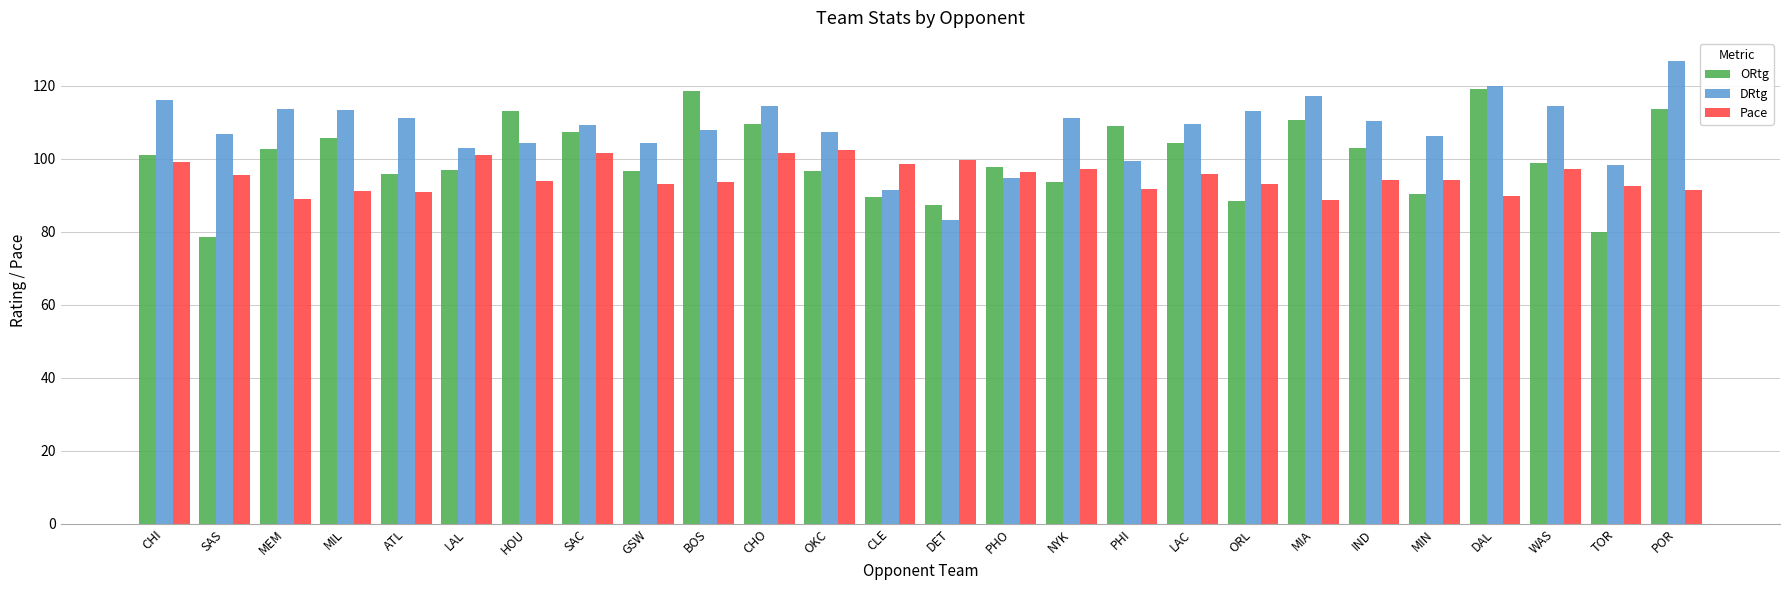

Which series has the largest range (max minus min)?

DRtg